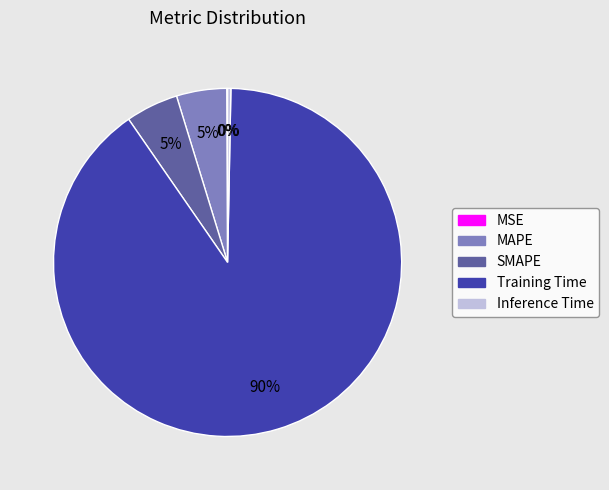

To the nearest percent, what portion does SMAPE represent?

5%